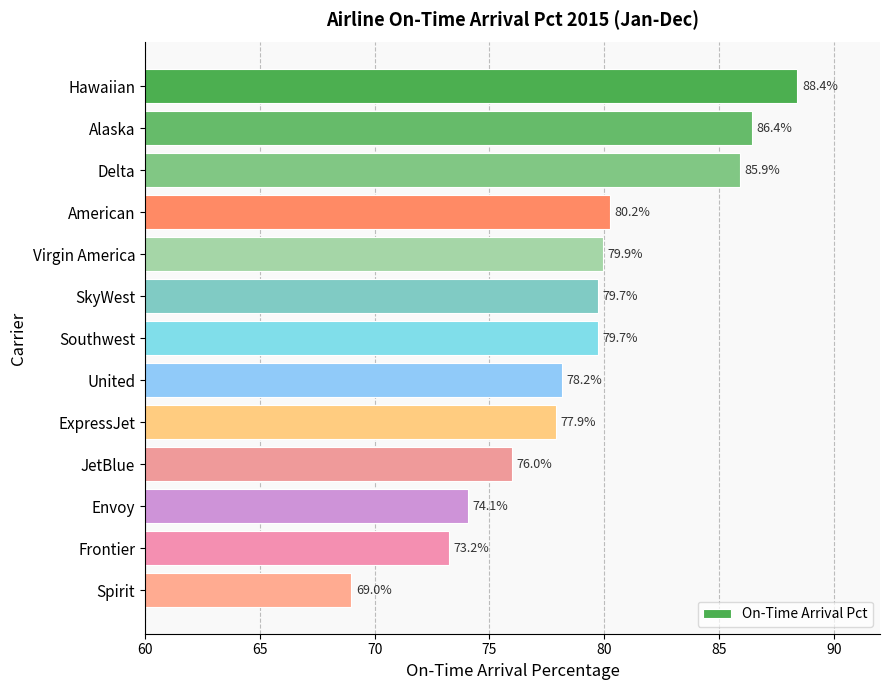

What is the average value?

79.1